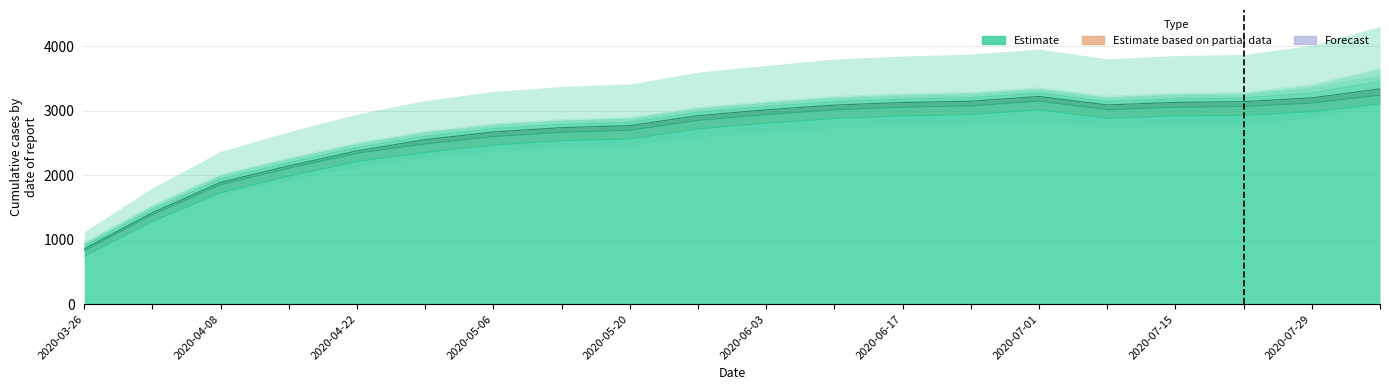

At which category does the chart reach its minimum across all series?

2020-03-26